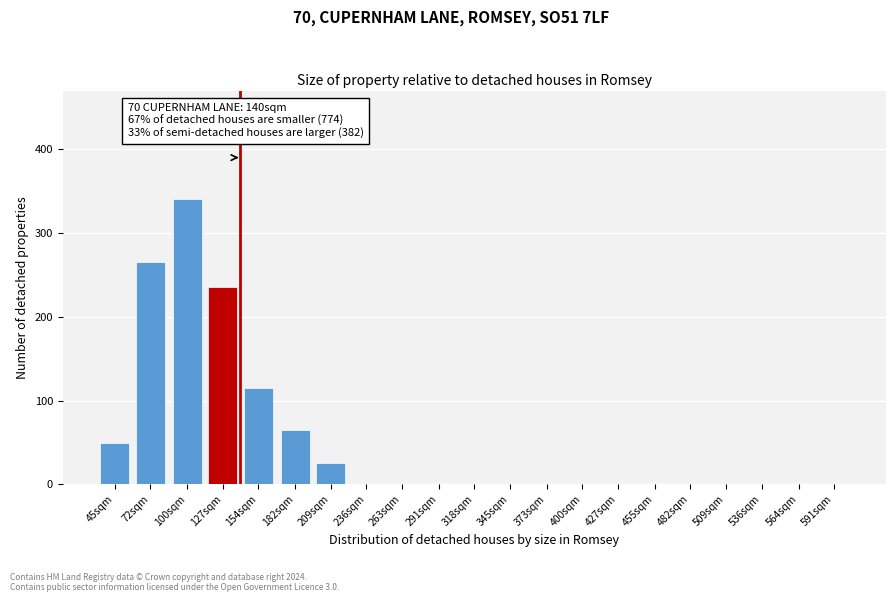

Reading left to right, extract all data points from this chart.

45sqm=50	72sqm=265	100sqm=340	127sqm=235	154sqm=115	182sqm=65	209sqm=25	236sqm=0	263sqm=0	291sqm=0	318sqm=0	345sqm=0	373sqm=0	400sqm=0	427sqm=0	455sqm=0	482sqm=0	509sqm=0	536sqm=0	564sqm=0	591sqm=0